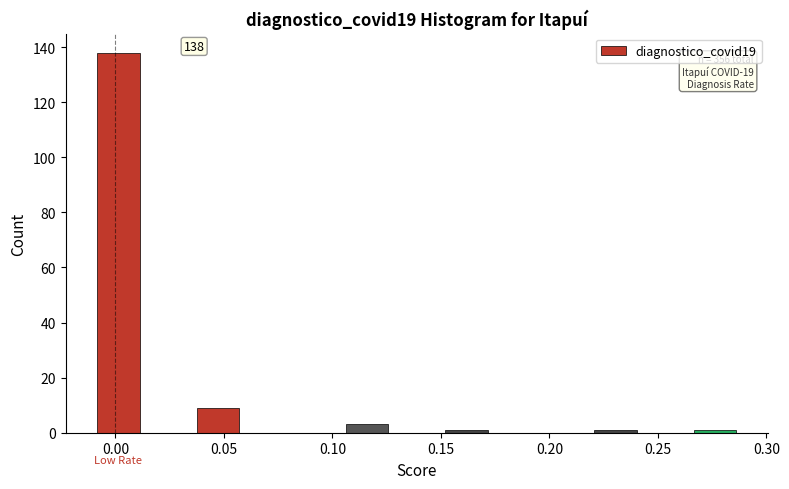

Over which range of the x-axis is the bar tallest?

-0.010 to 0.015